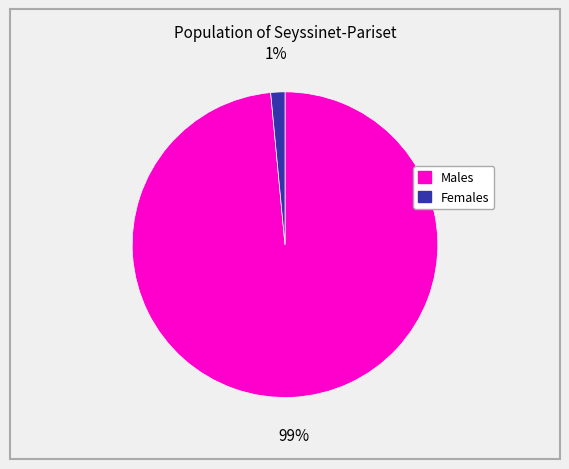

Is there a majority slice in this chart?

Yes